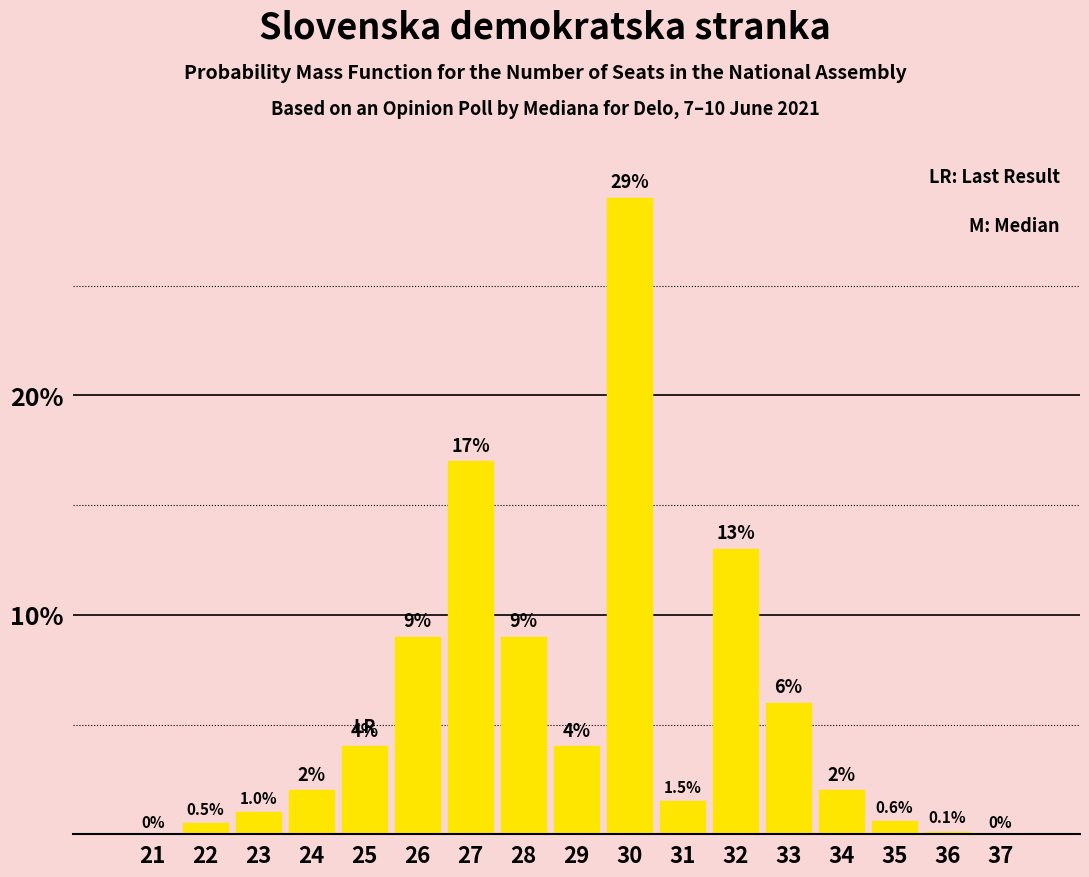

Reading right to left, list all the values displayed in this chart.

37=0.0	36=0.1	35=0.6	34=2.0	33=6.0	32=13.0	31=1.5	30=29.0	29=4.0	28=9.0	27=17.0	26=9.0	25=4.0	24=2.0	23=1.0	22=0.5	21=0.0